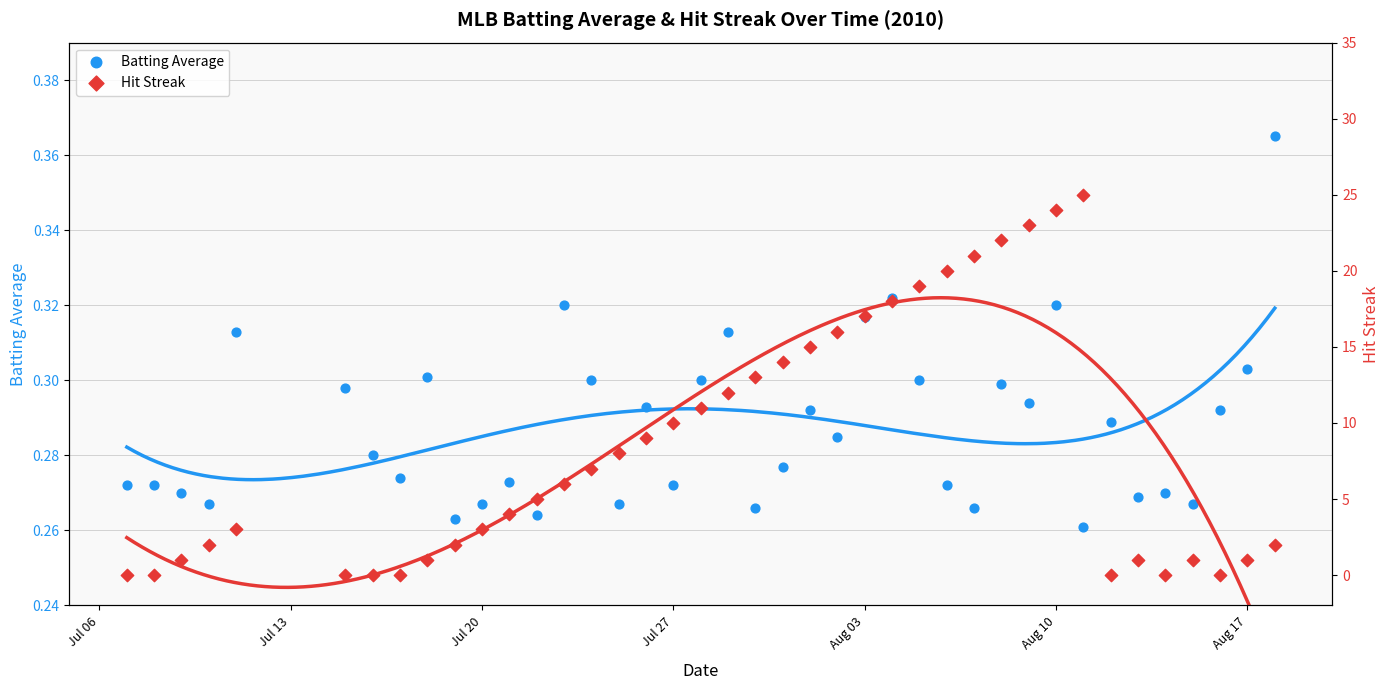

Which series has the largest total across all categories?

Hit Streak